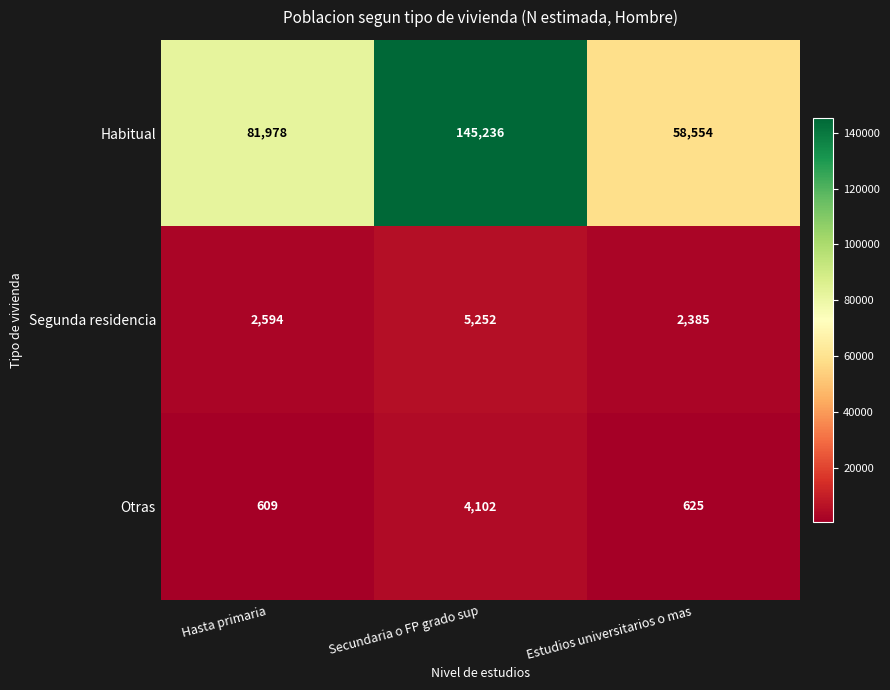

At how many categories does at least one series exceed 101136?

1